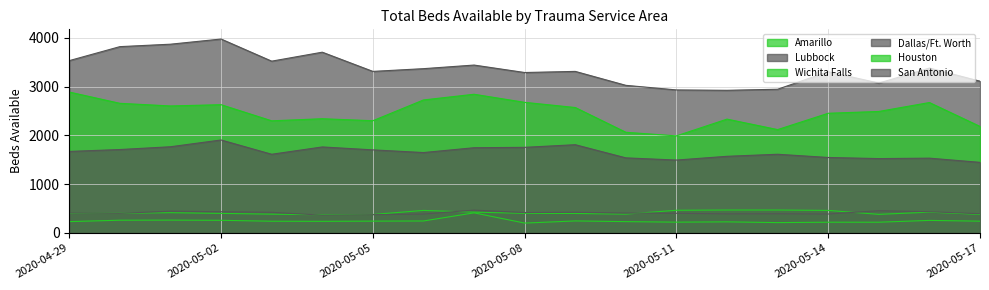

Is it true that Houston equals 2631 at 2020-05-02?

True